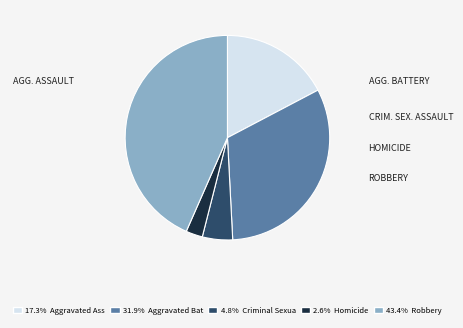

Is there any slice that represents more than half of the pie?

No